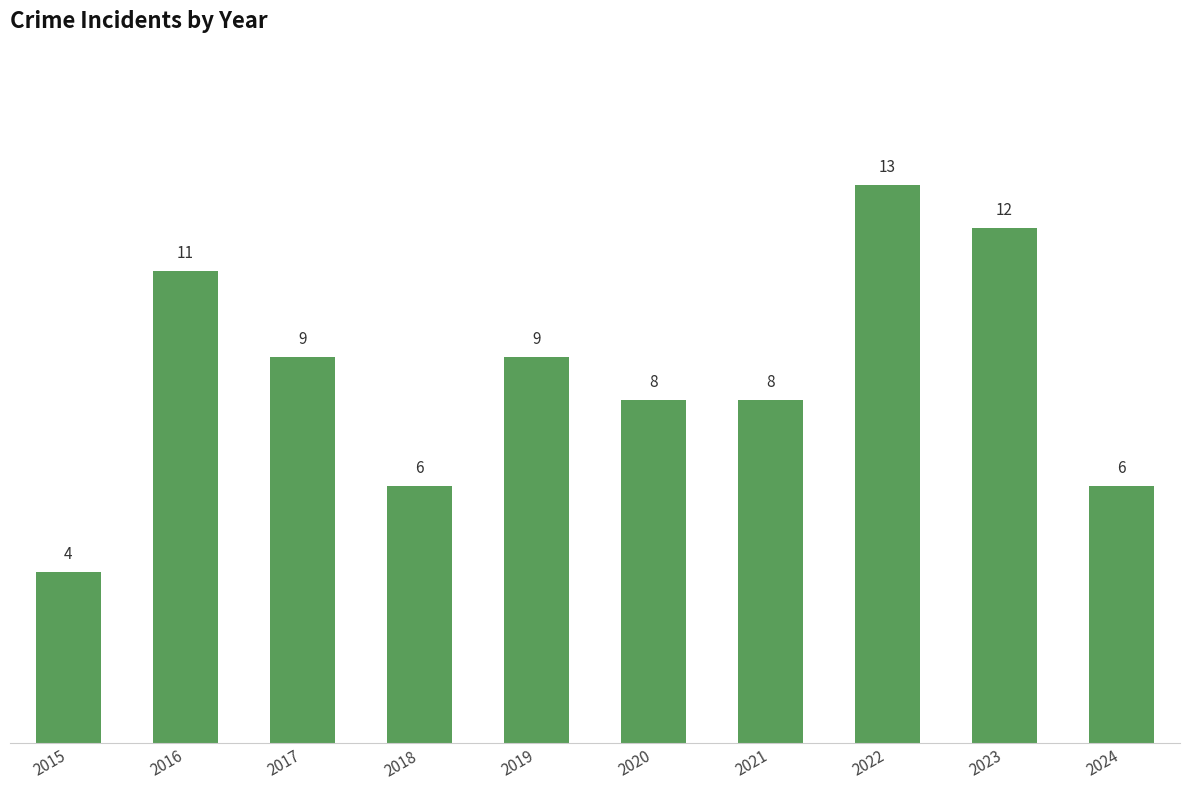

What is the maximum value shown in the chart?

13